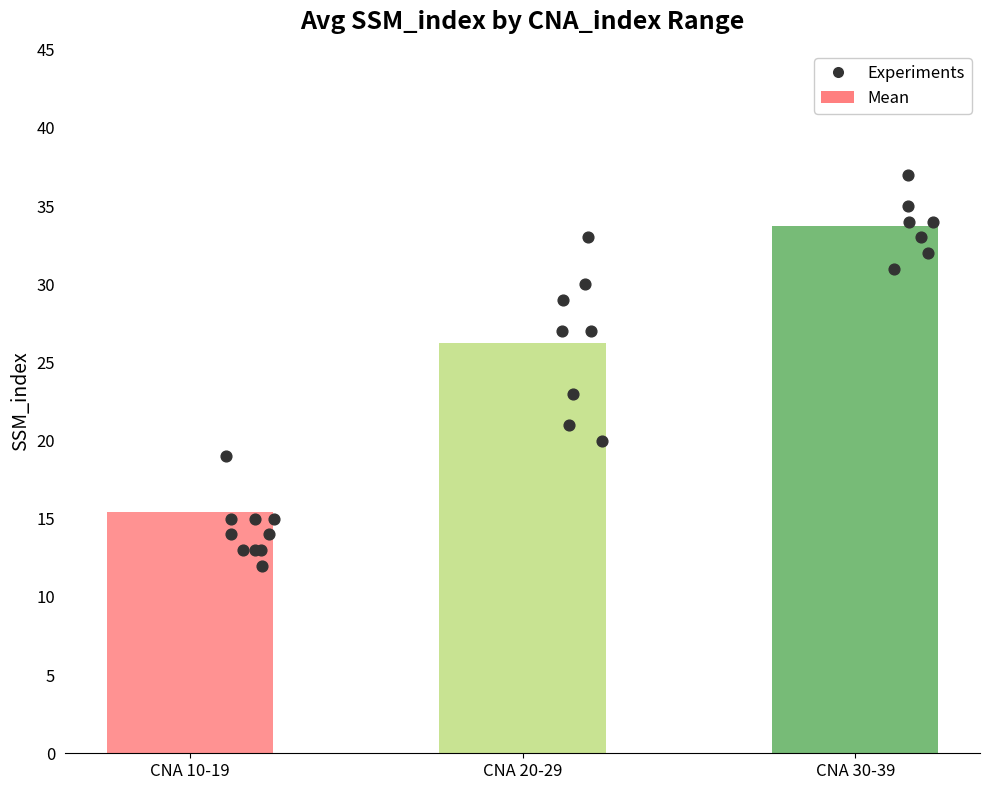

What is the ratio of the value at 13 to the value at 17?

0.6